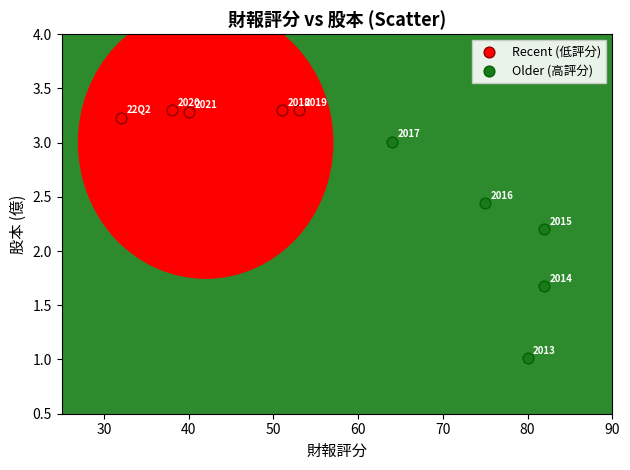

Which series reaches the minimum Y coordinate?

Older (高評分)